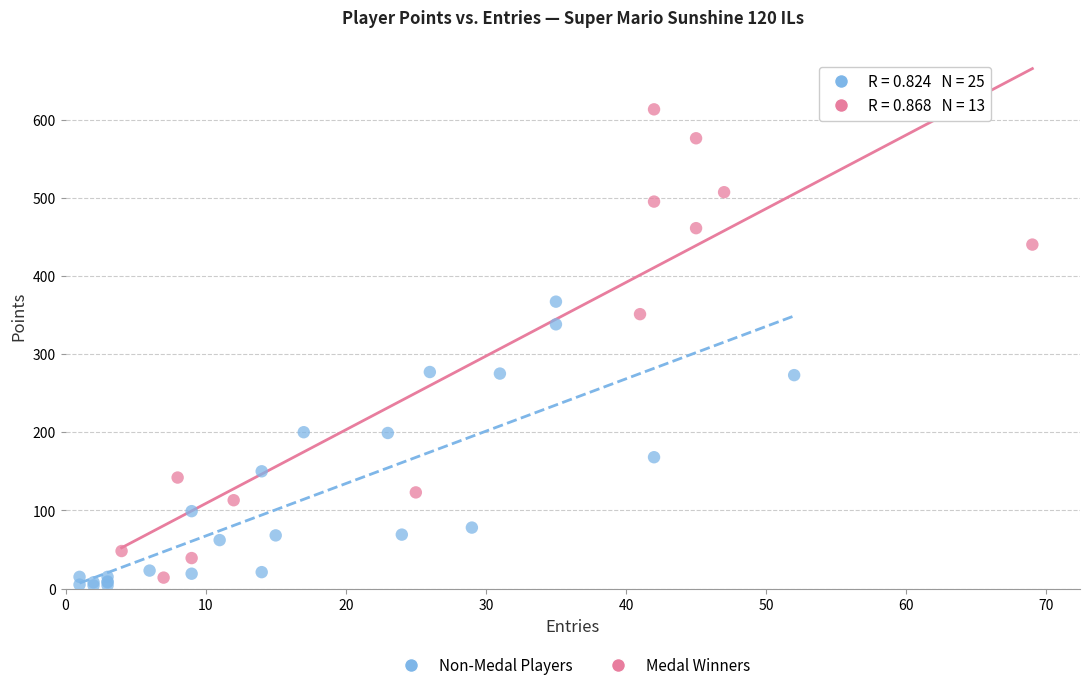

What are all the series names shown in the legend?

Non-Medal Players, Medal Winners